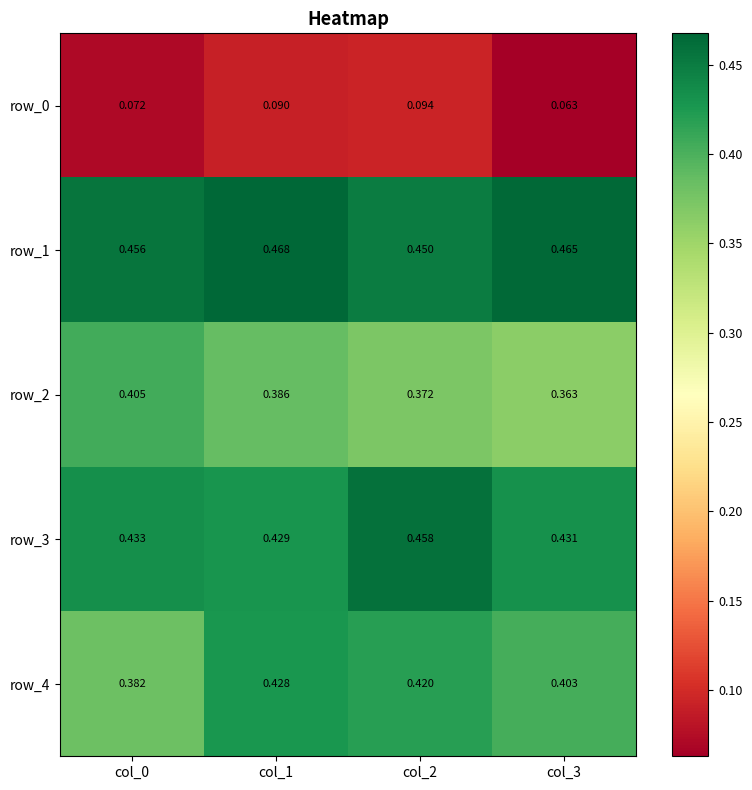

At col_0, list the series in order from smallest to largest.

row_0, row_4, row_2, row_3, row_1